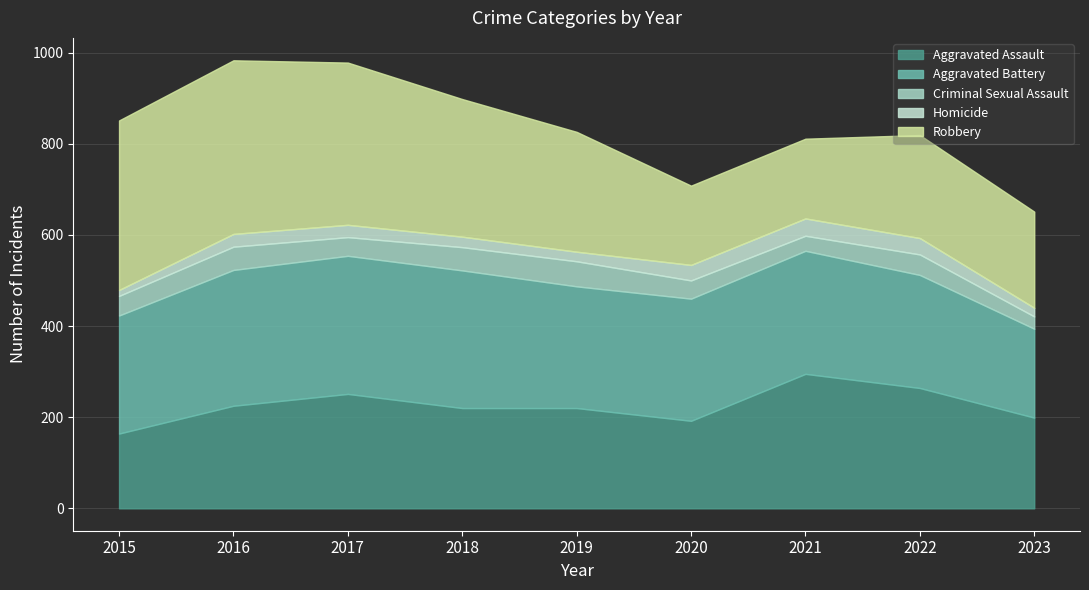

What value does the Aggravated Battery series have at 2020?

268